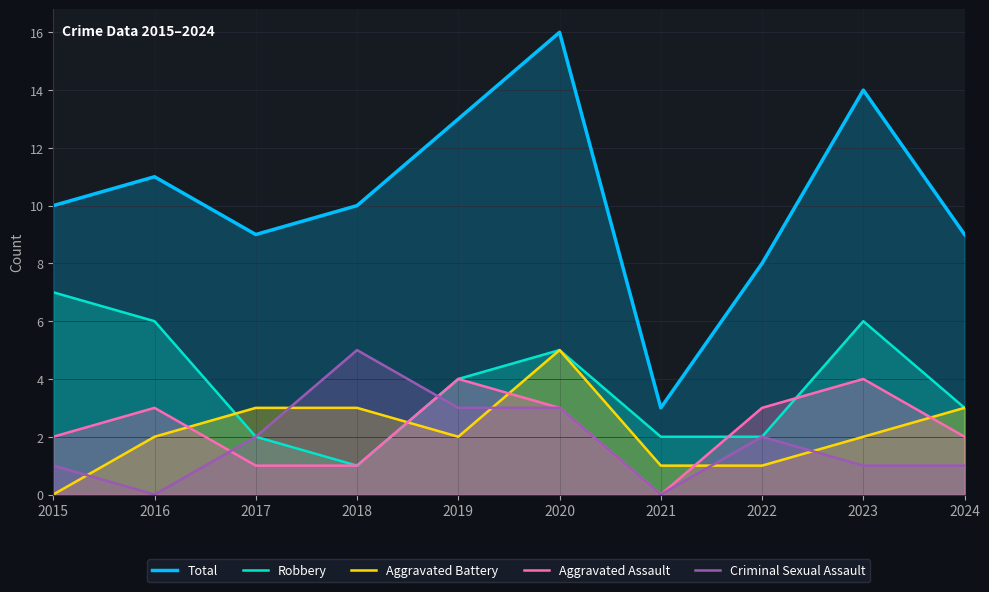

What is the difference between the Robbery values at 2015 and 2021?

5